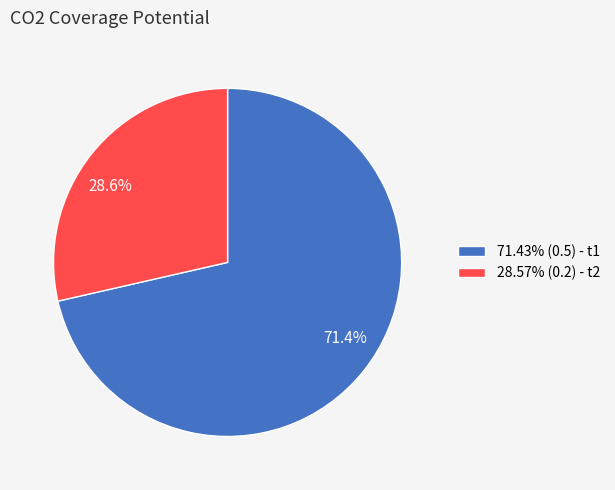

Does 28.57% (0.2) - t2 account for over 50% of the chart?

No